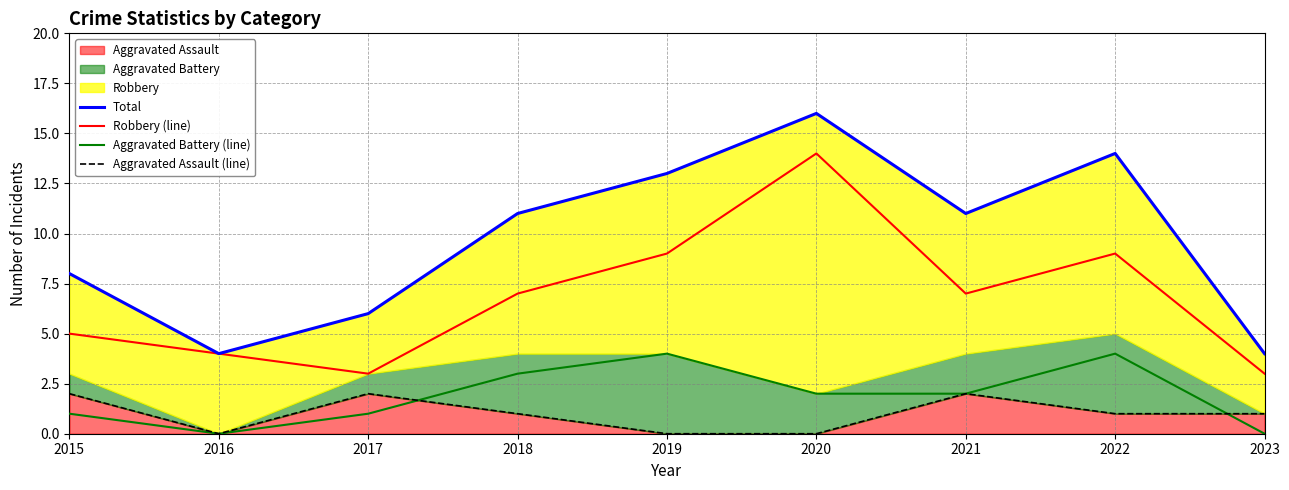

List the series in order of their peak value, highest first.

Total, Robbery (line), Aggravated Battery (line), Aggravated Assault (line)